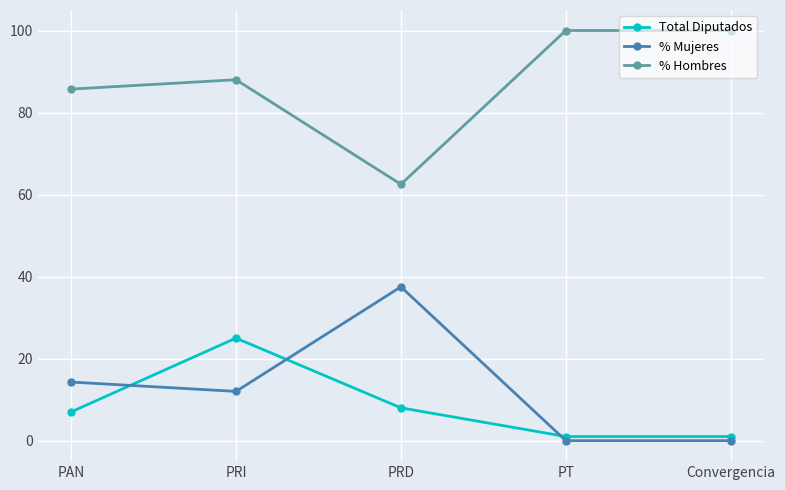

How many lines are shown in the chart?

3